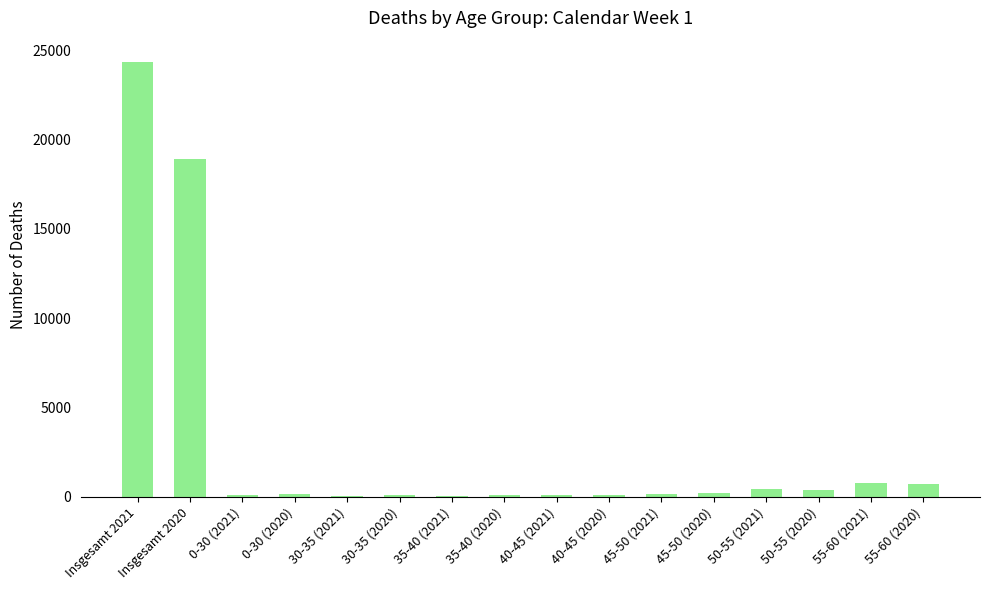

How many categories are shown in the chart?

16